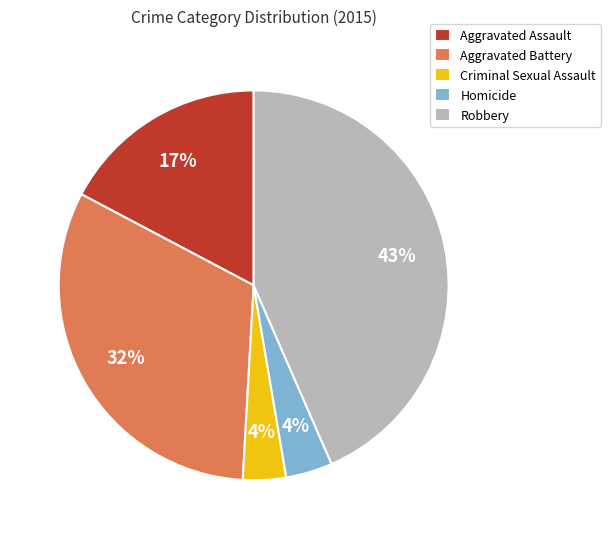

Between Aggravated Assault and Homicide, which is larger?

Aggravated Assault